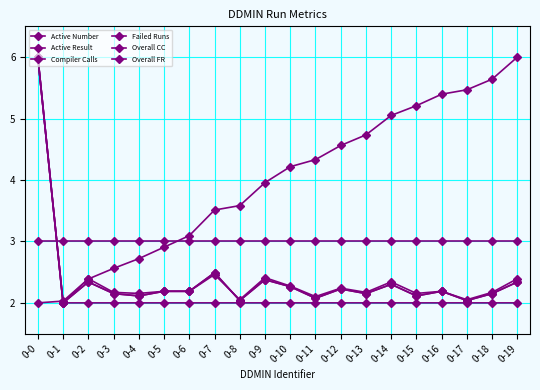

Is it true that Active Number equals 2.3 at 0-19?

True